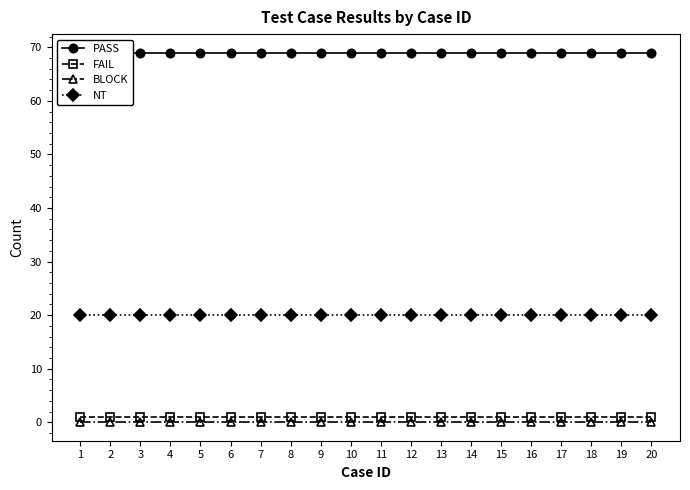

True or false: FAIL has more than 2 points higher than both neighbors.

False